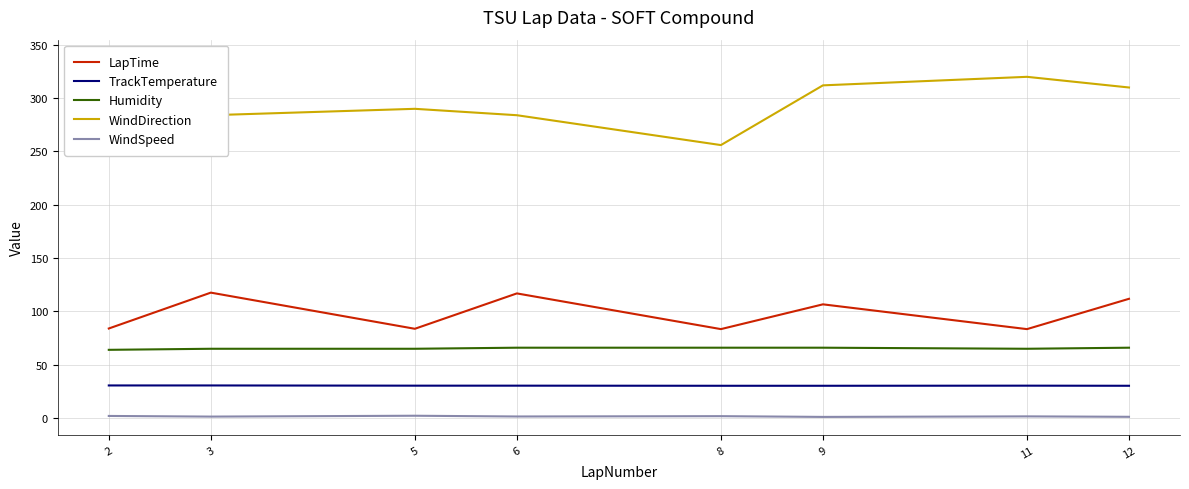

What is the difference between the maximum and second lowest values in the LapTime series?

34.2